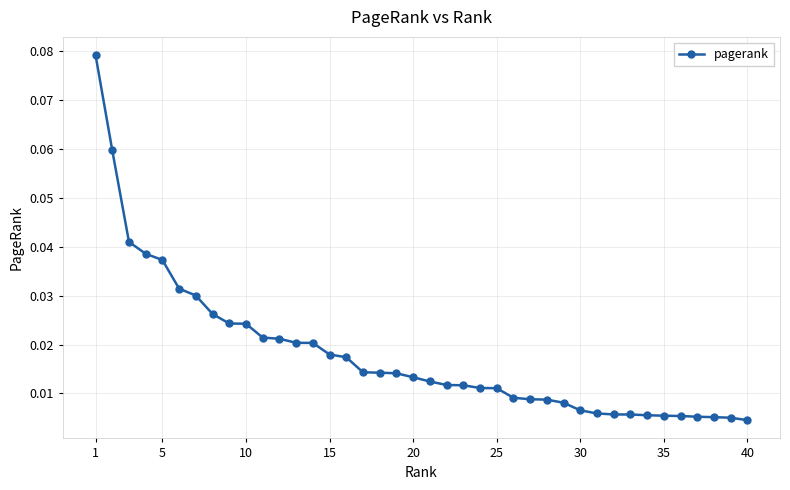

True or false: the data has more than 0 interior local peaks.

False